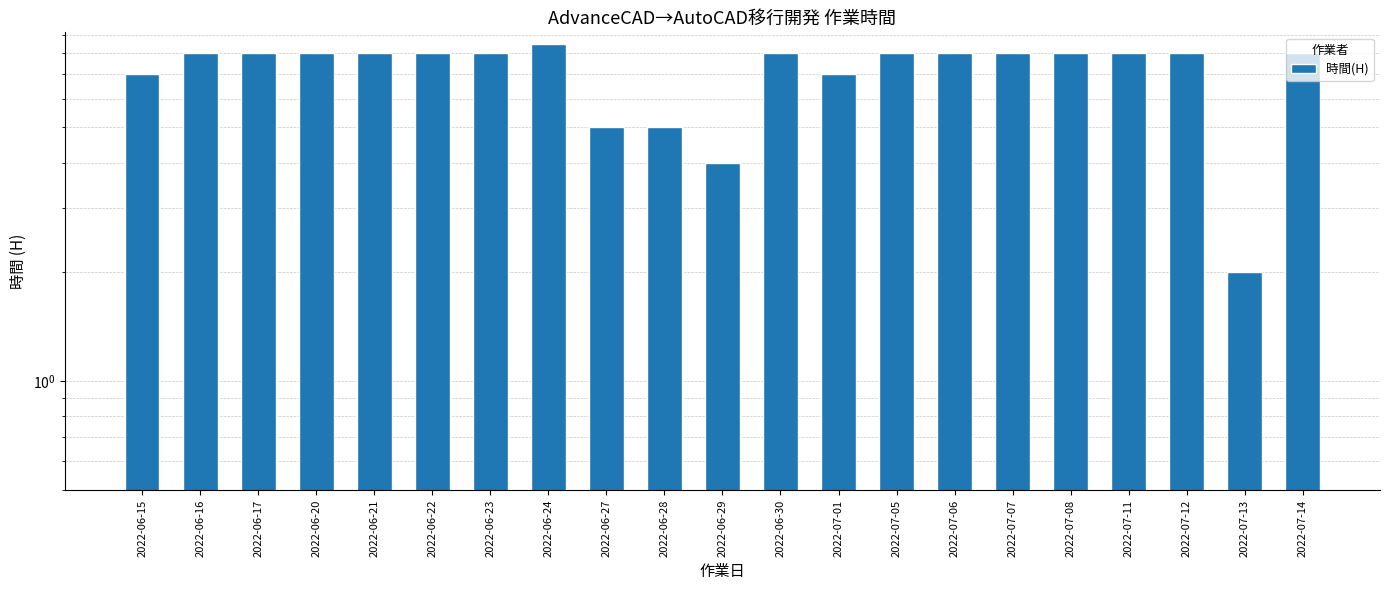

What is the label of the 7th bar from the left?

2022-06-23